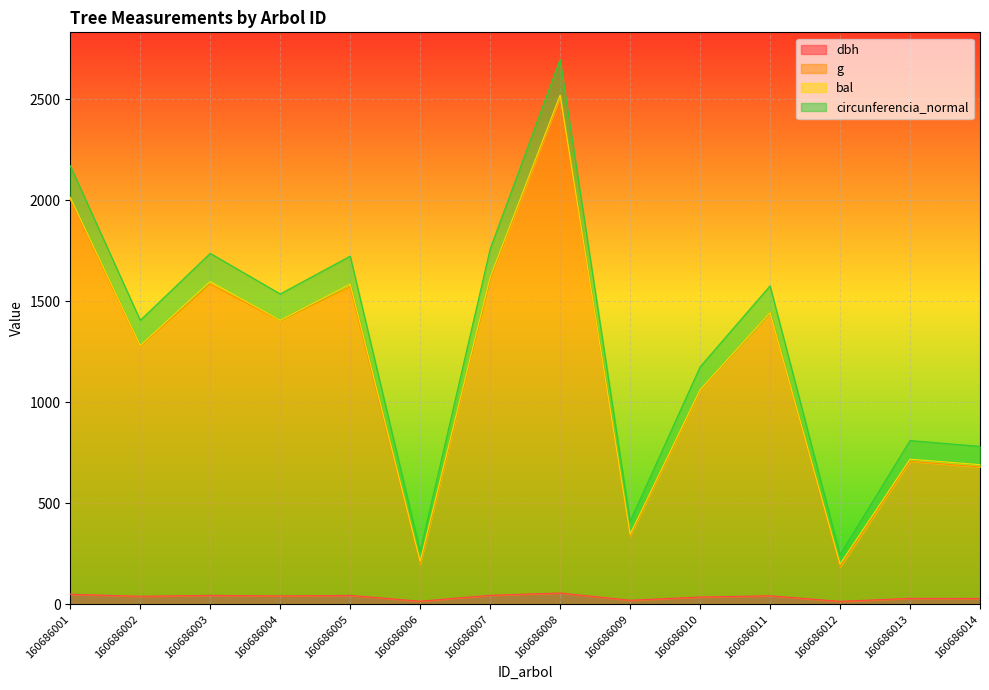

Is it true that dbh equals 15.3 at 160686006?

True